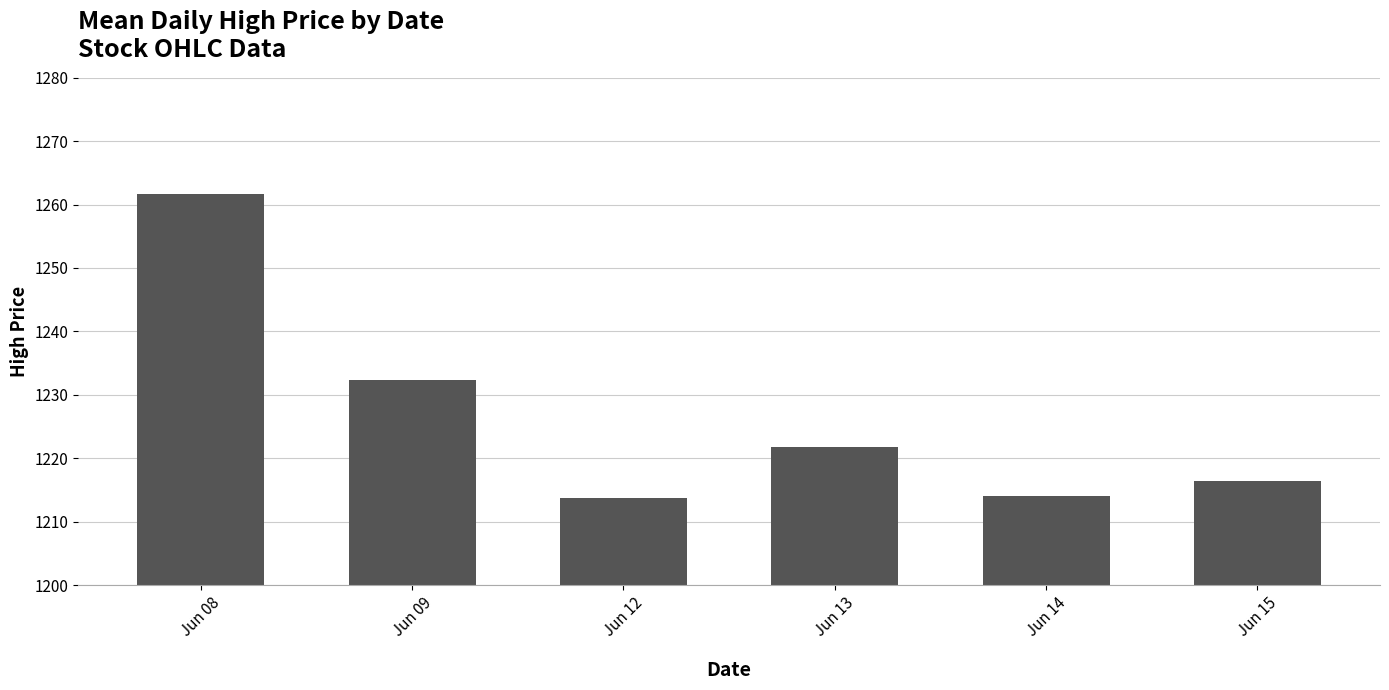

The chart shows a value of 1216.4 at Jun 15. True or false?

True